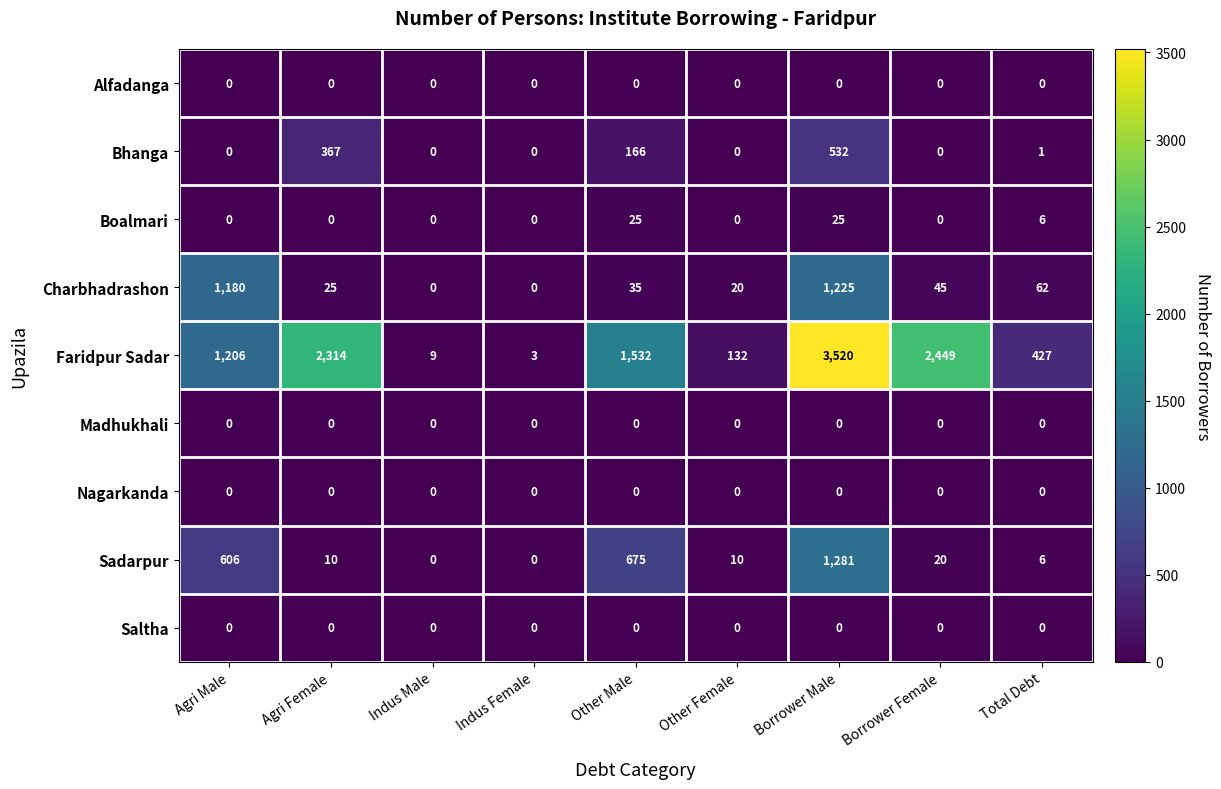

At how many categories does at least one series exceed 2881?

1